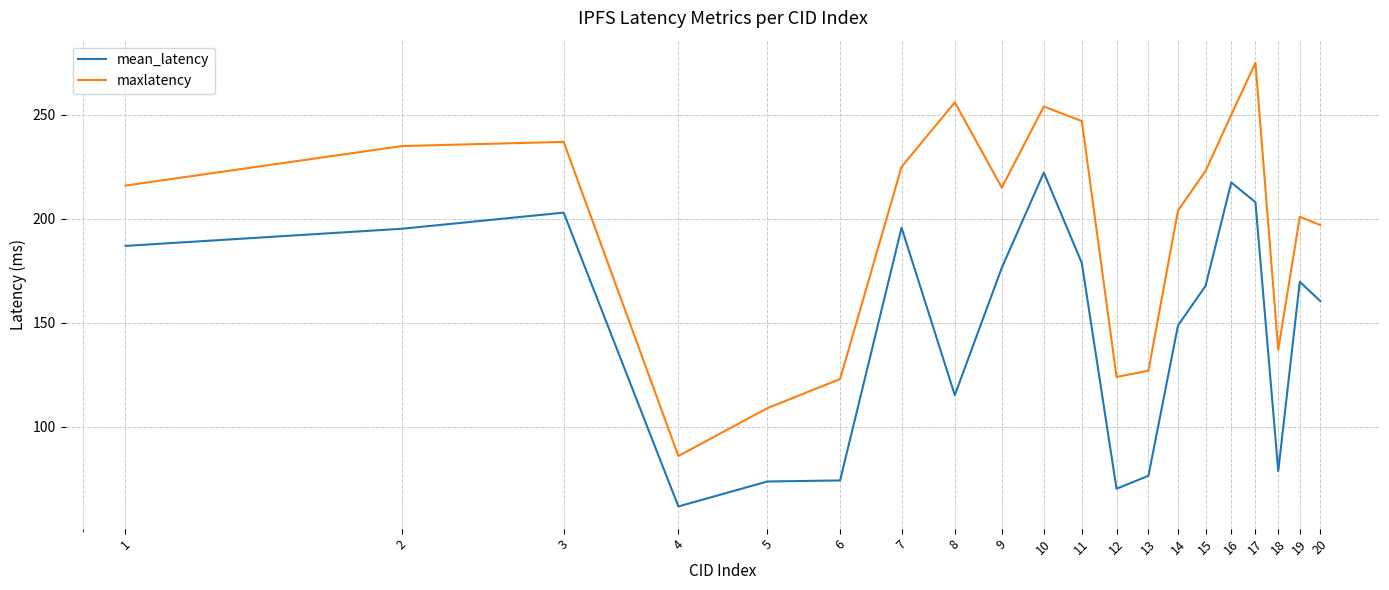

How many values in the mean_latency series are below 169?

10